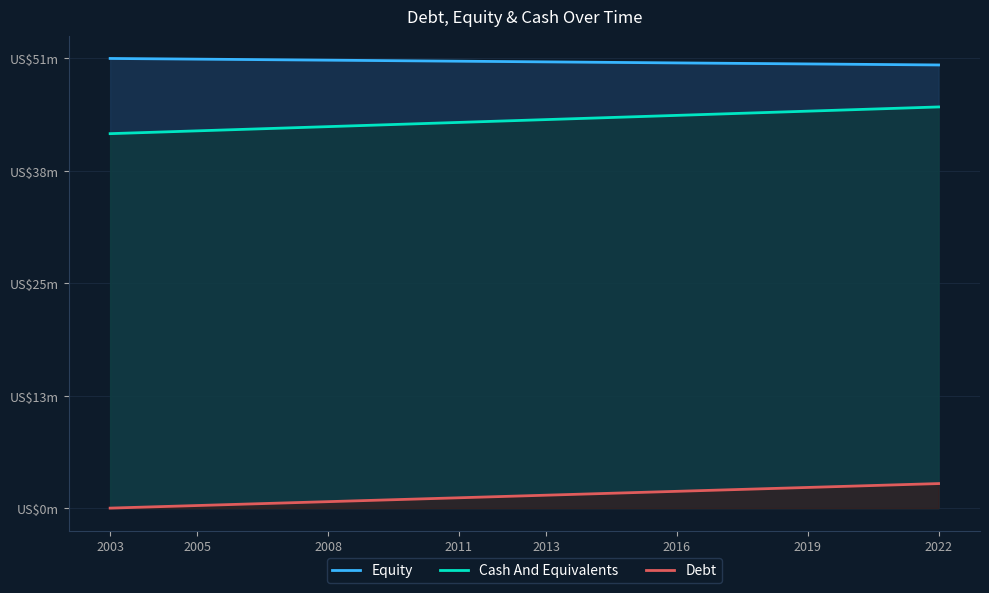

True or false: Debt and Equity cross at least once.

False